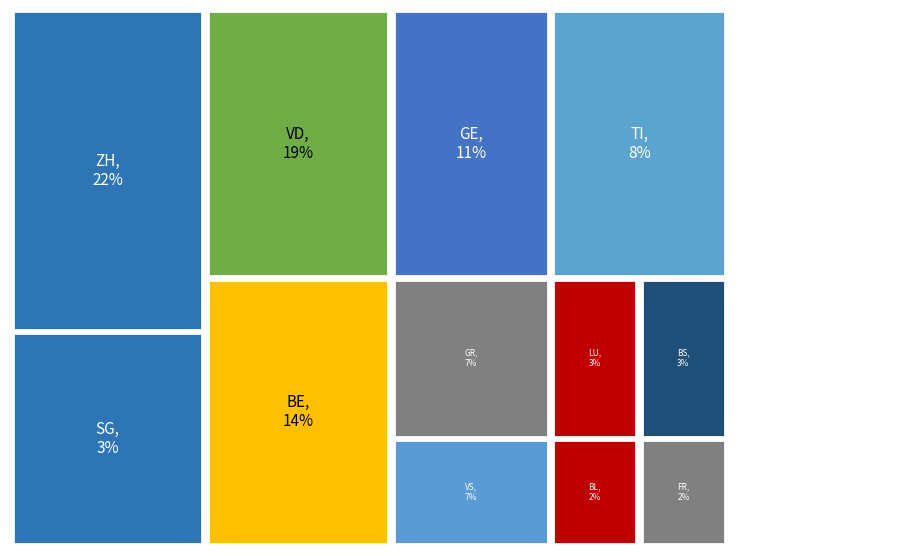

Does VS account for over 50% of the chart?

No